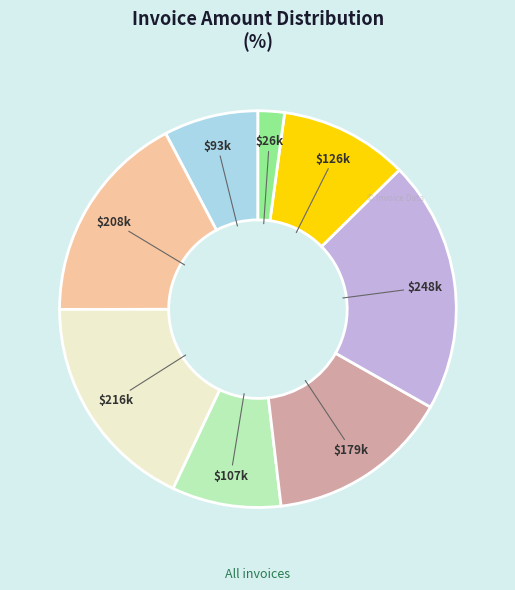

Does any single category account for the majority?

No